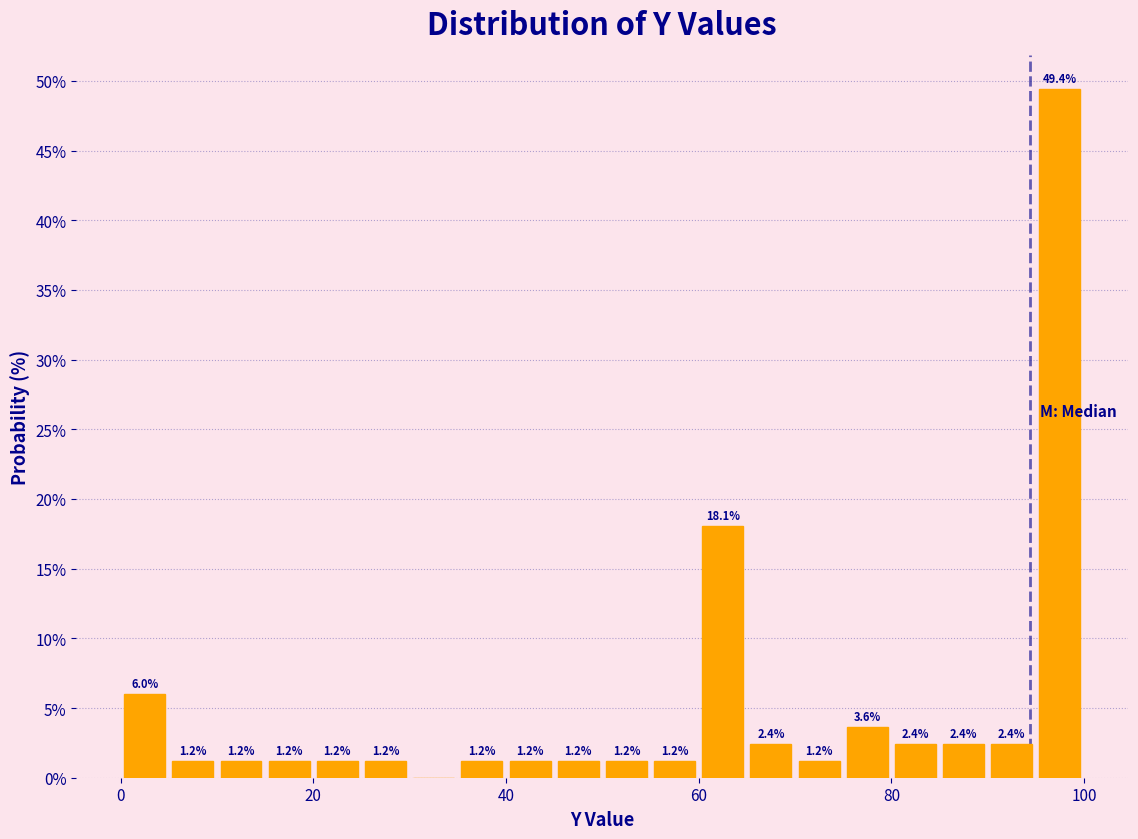

Around what value on the x-axis is the tallest bar? Give the approximate position of its centre, as read against the axis.

98